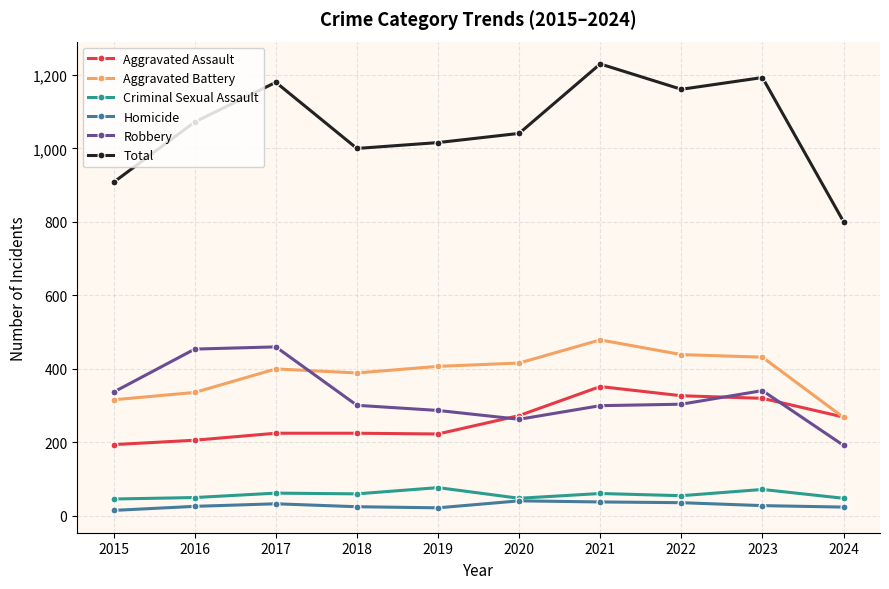

What is the total value across all series at 2021?

2460